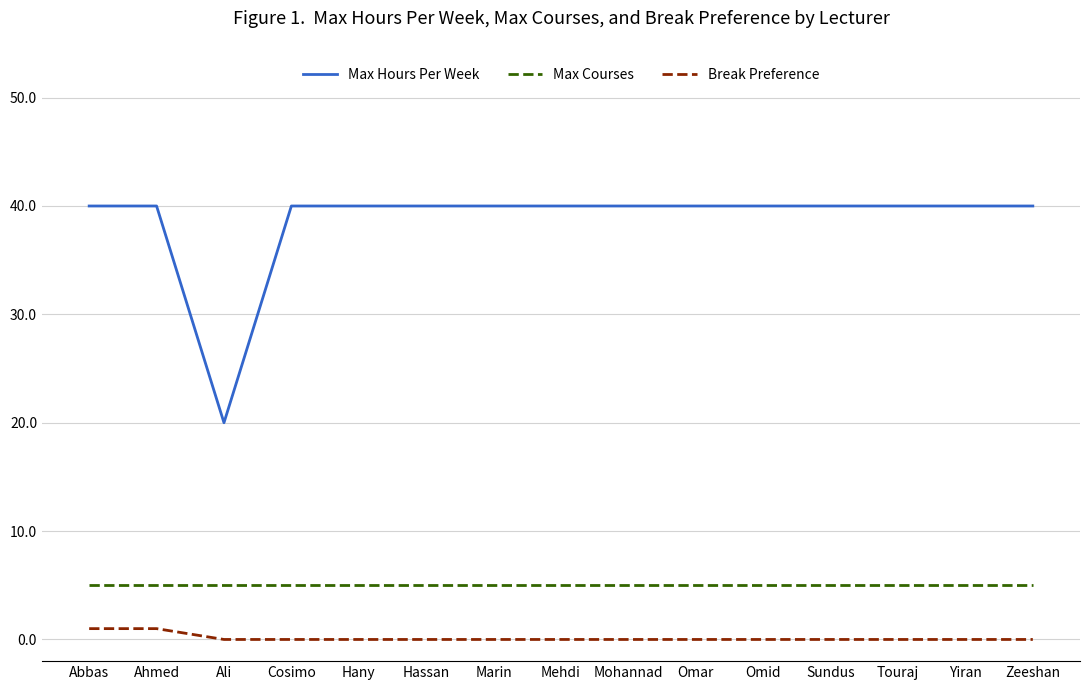

Is this an area chart (filled region under the line)?

No